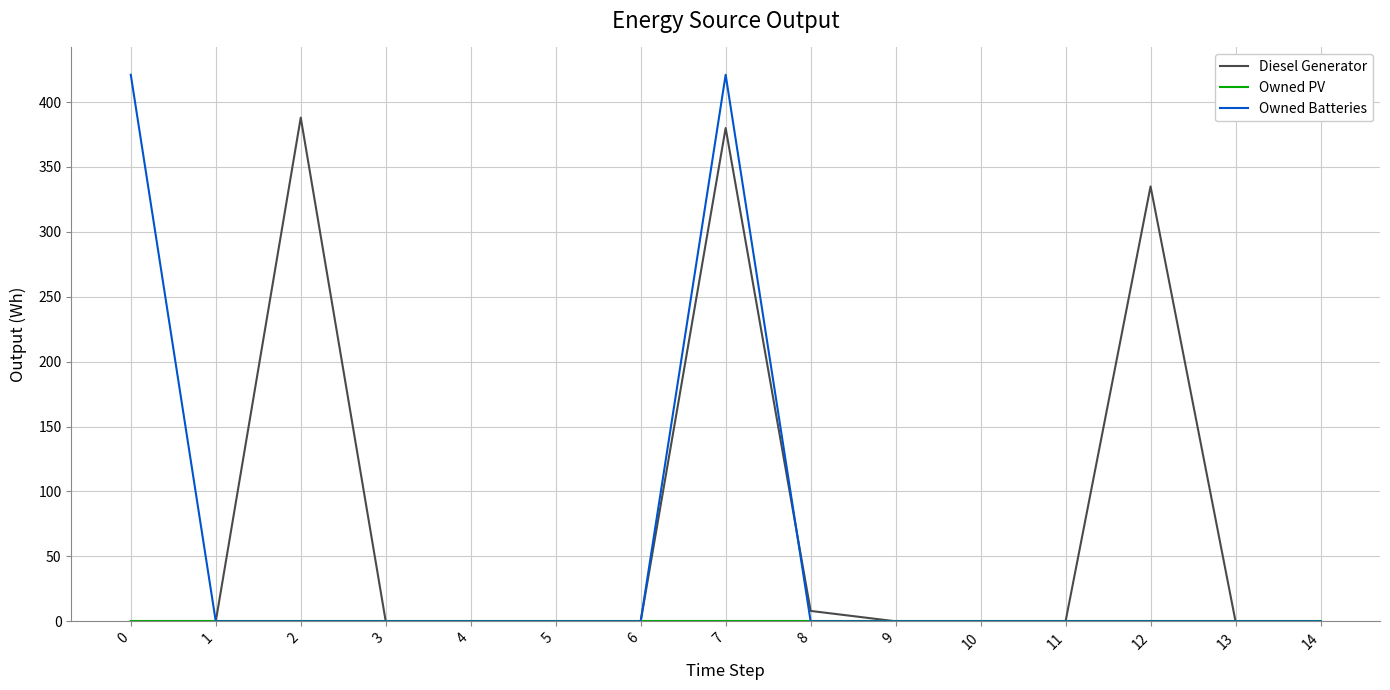

Between 9 and 12, which series saw the biggest shift?

Diesel Generator